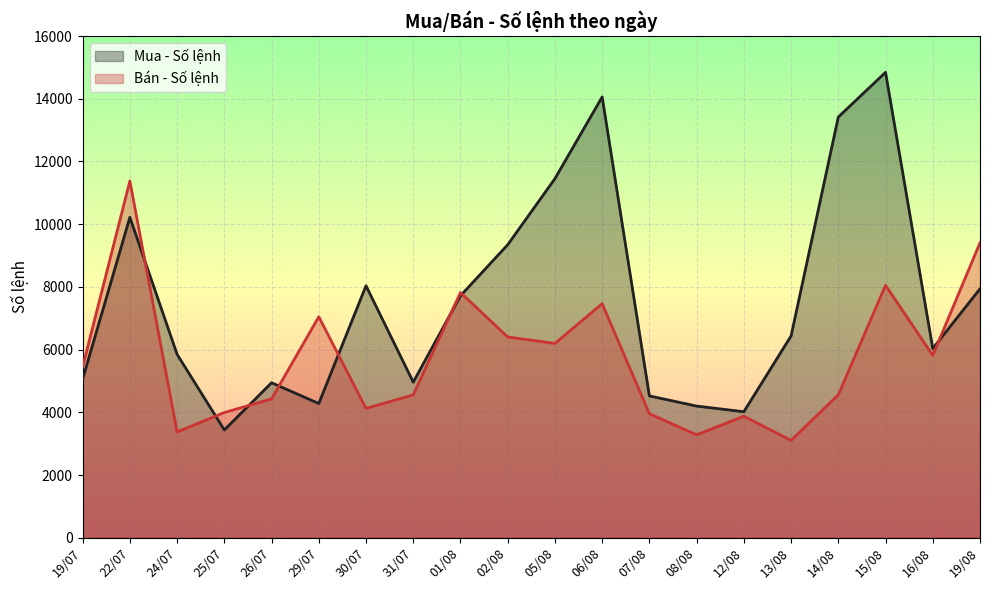

Reading left to right, extract all data points from this chart.

Mua - Số lệnh: 19/07=5060	22/07=10219	24/07=5851	25/07=3439	26/07=4945	29/07=4283	30/07=8038	31/07=4964	01/08=7718	02/08=9346	05/08=11453	06/08=14058	07/08=4525	08/08=4201	12/08=4021	13/08=6438	14/08=13418	15/08=14843	16/08=6035	19/08=7940
Bán - Số lệnh: 19/07=5452	22/07=11378	24/07=3376	25/07=3996	26/07=4430	29/07=7049	30/07=4126	31/07=4559	01/08=7821	02/08=6404	05/08=6198	06/08=7466	07/08=3956	08/08=3285	12/08=3878	13/08=3106	14/08=4560	15/08=8053	16/08=5817	19/08=9409